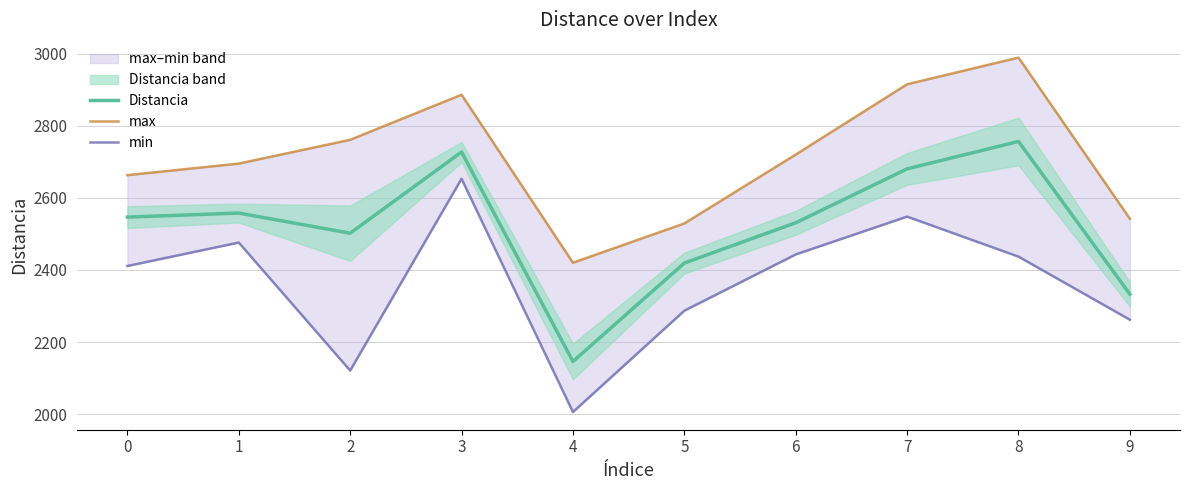

Where is the first local maximum for max?

3